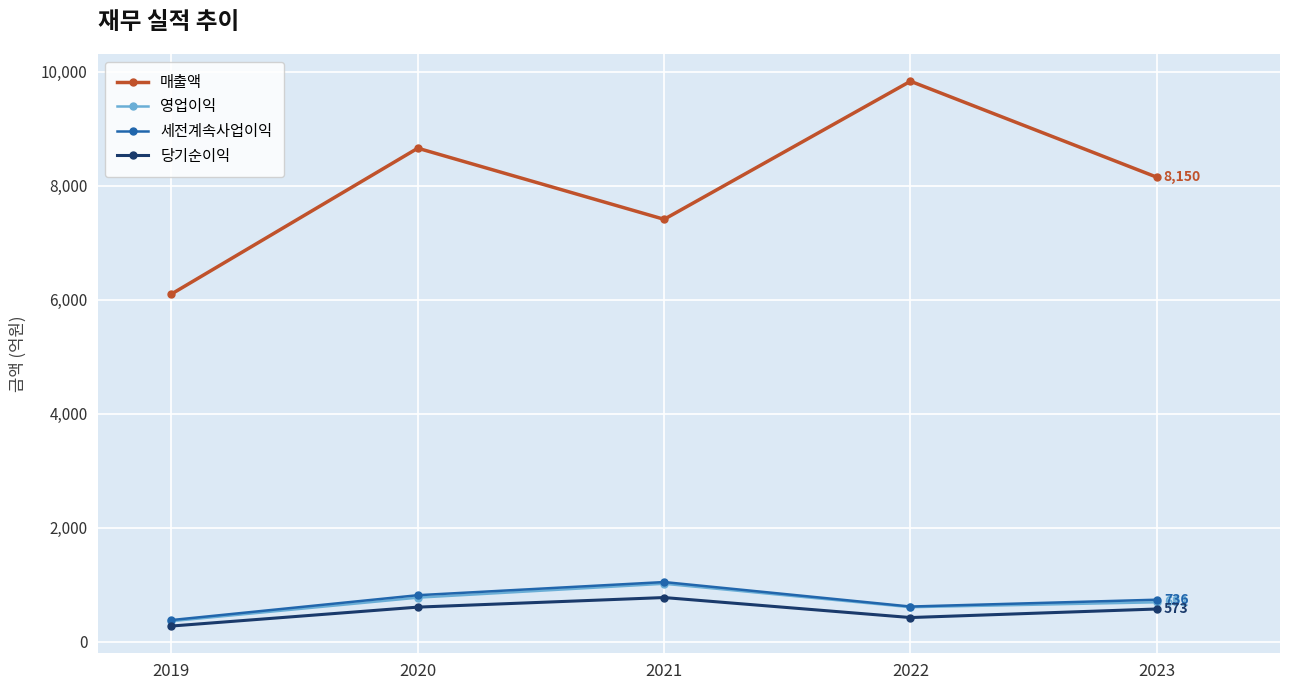

At which category does 영업이익 reach its first local peak?

2021